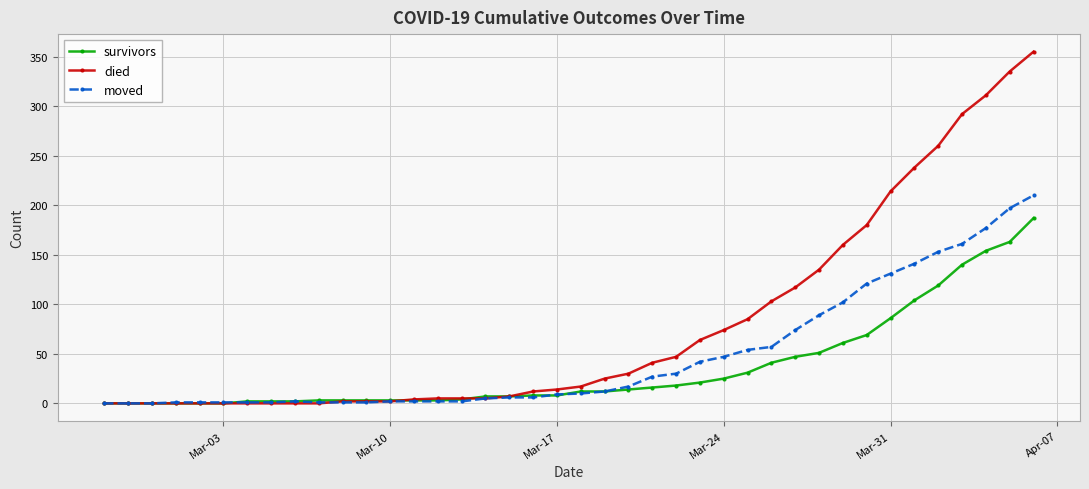

What is the maximum value for died?

355